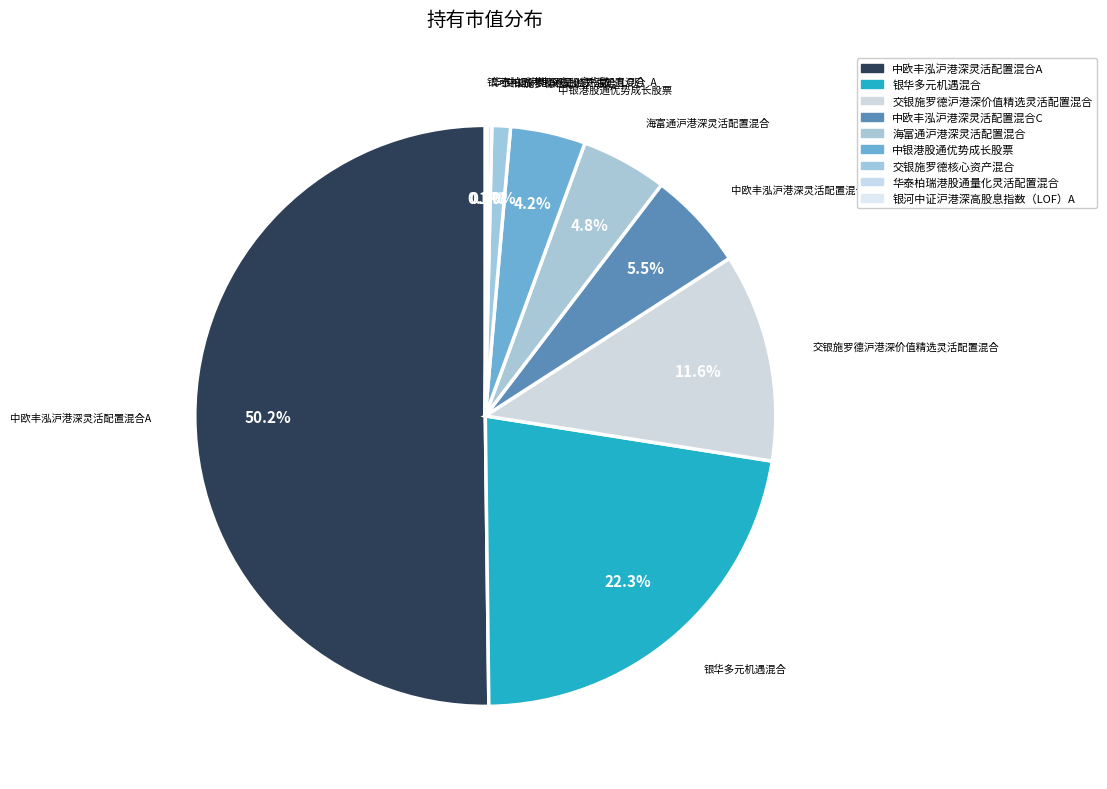

Which slice is the largest?

中欧丰泓沪港深灵活配置混合A